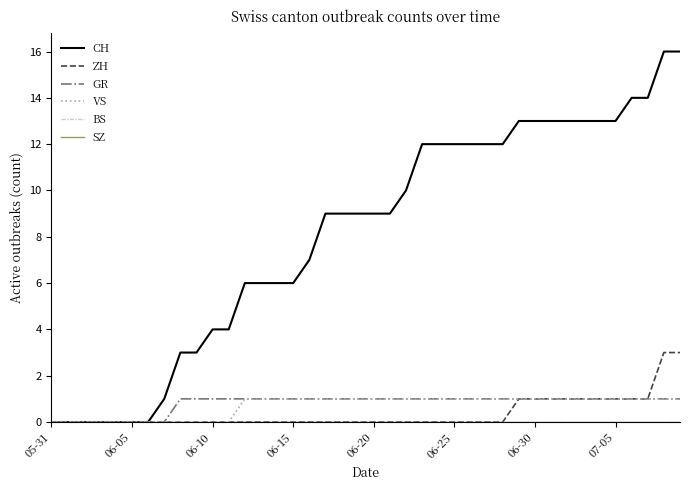

What is the greatest value displayed?

16